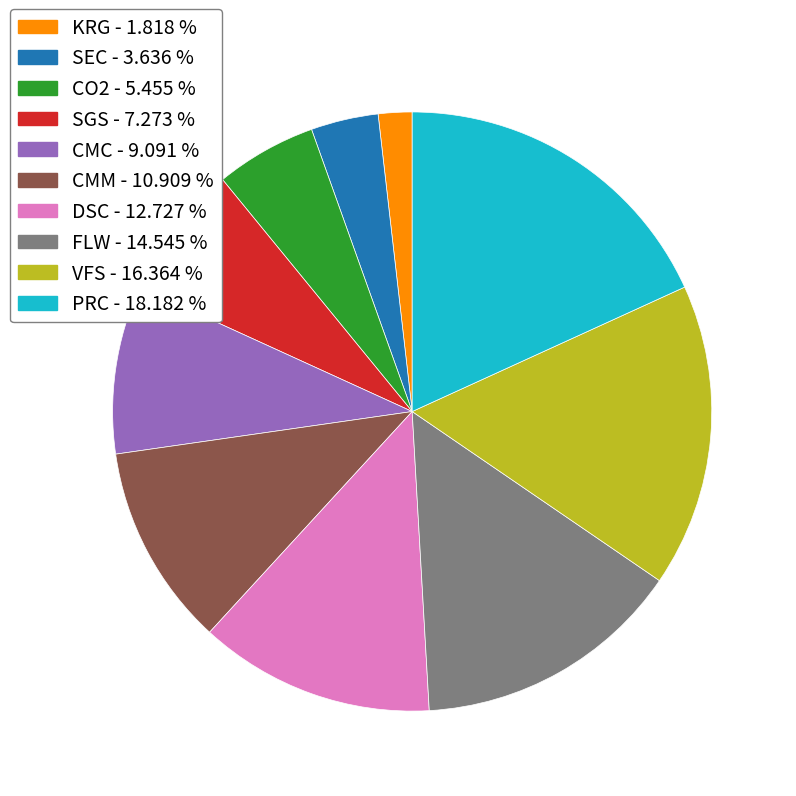

Count the number of slices in the pie.

10